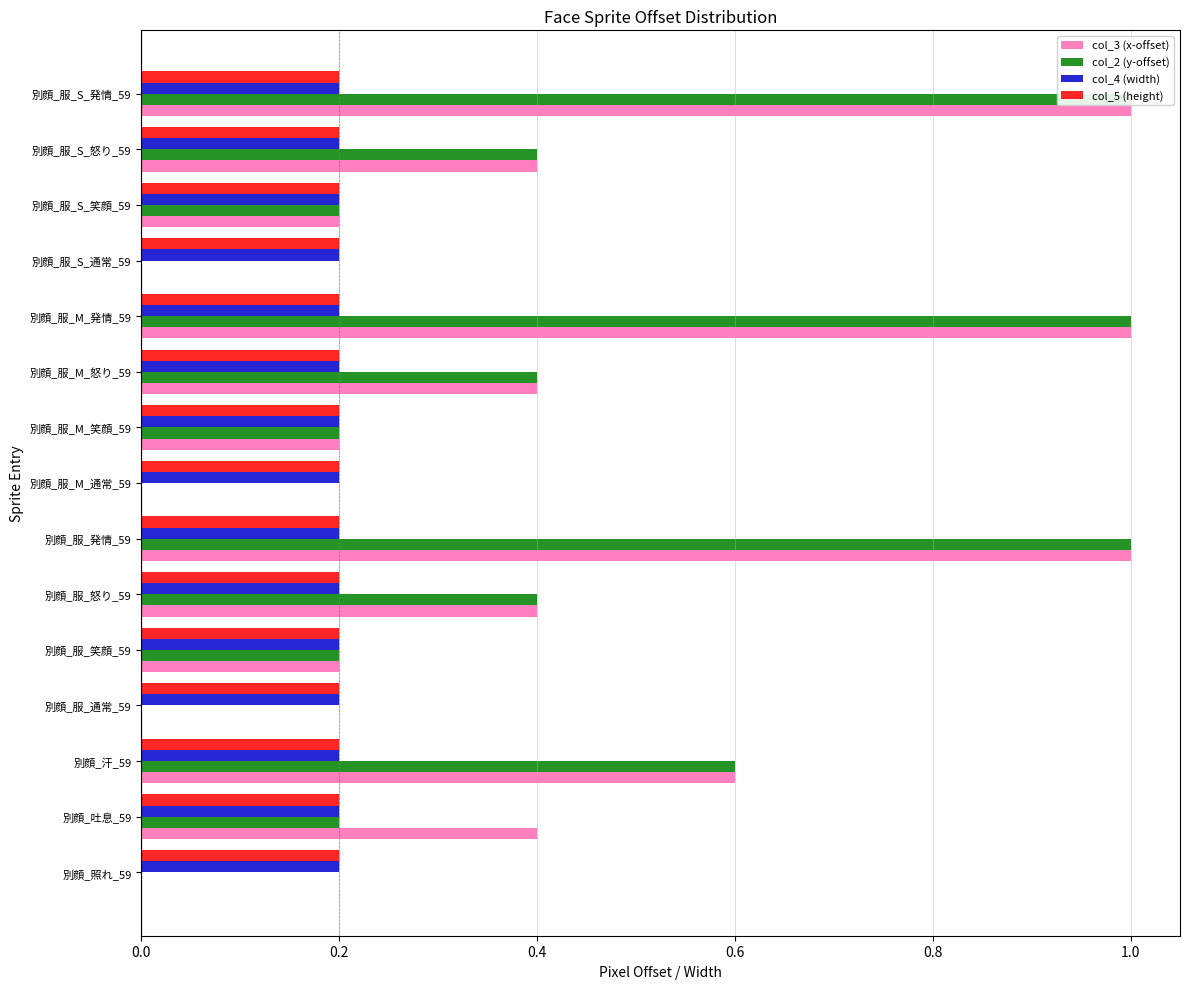

What is the sum of all col_5 (height) values?

3.0